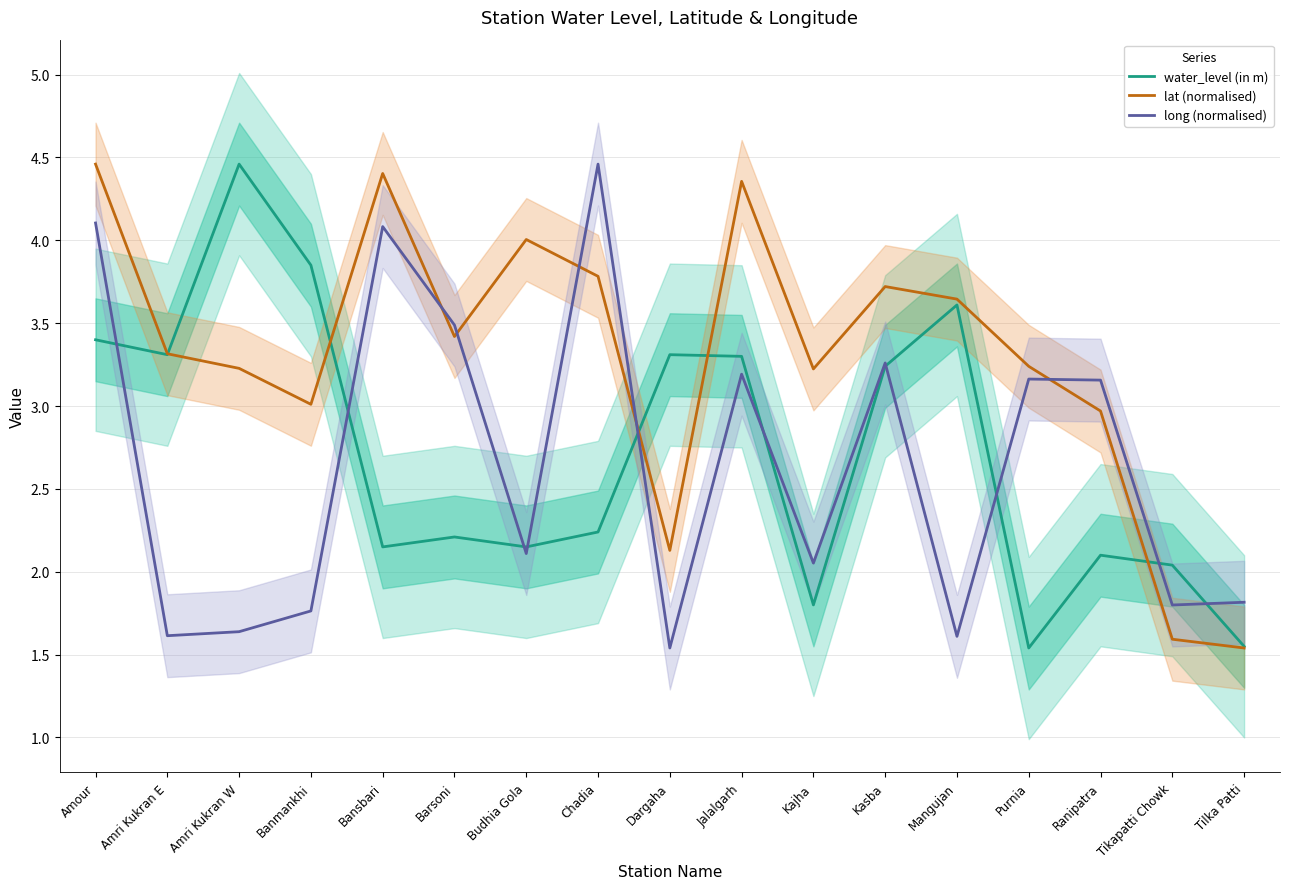

What is the total value across all series at Ranipatra?

8.2